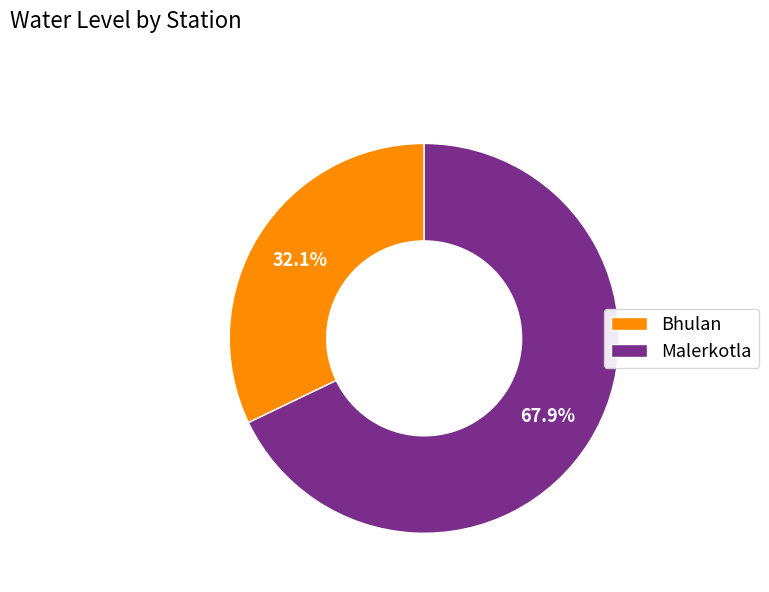

What is the ratio of the value at Bhulan to the value at Malerkotla?

0.5